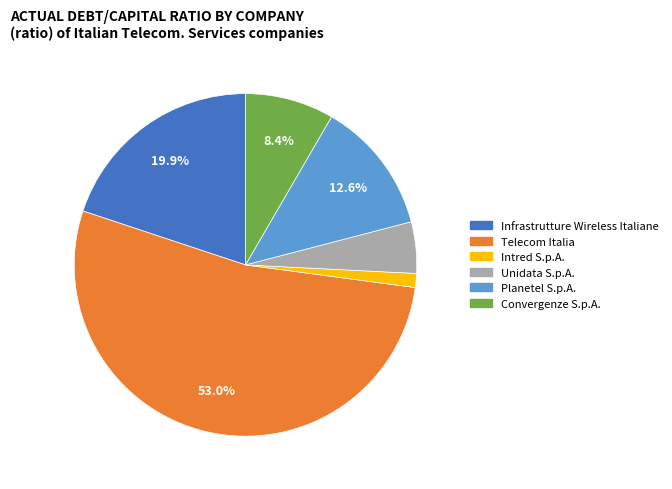

What is the largest slice in the pie chart?

Telecom Italia